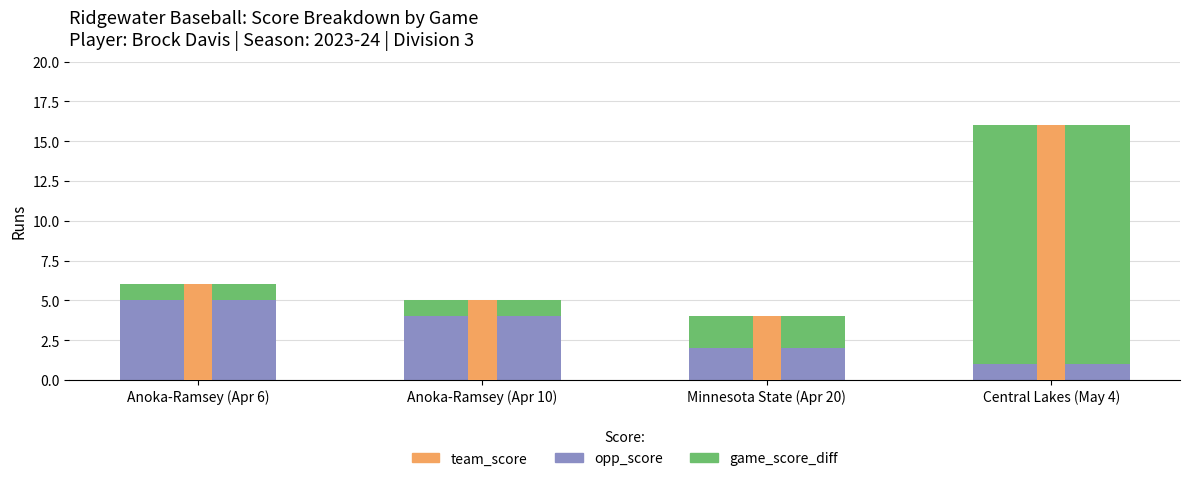

What is the difference between the second highest and second lowest values in the game_score_diff series?

1